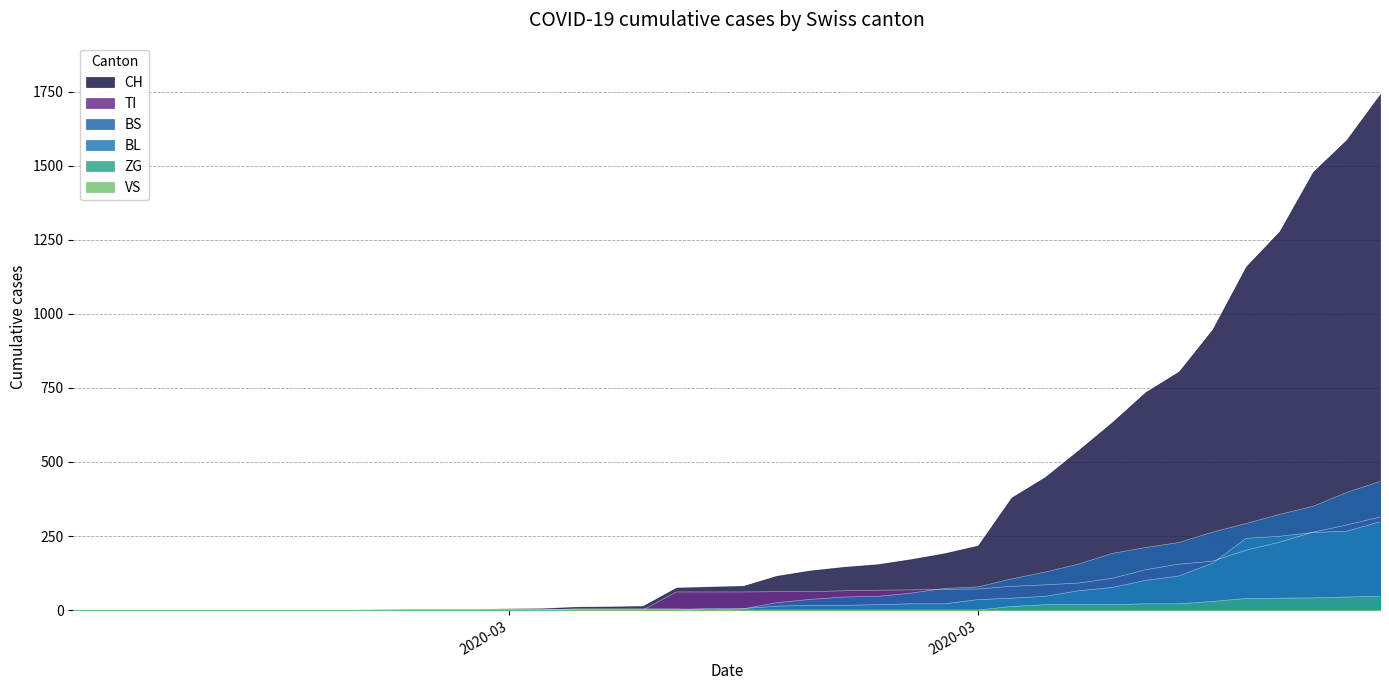

True or false: CH and BS cross at least once.

False